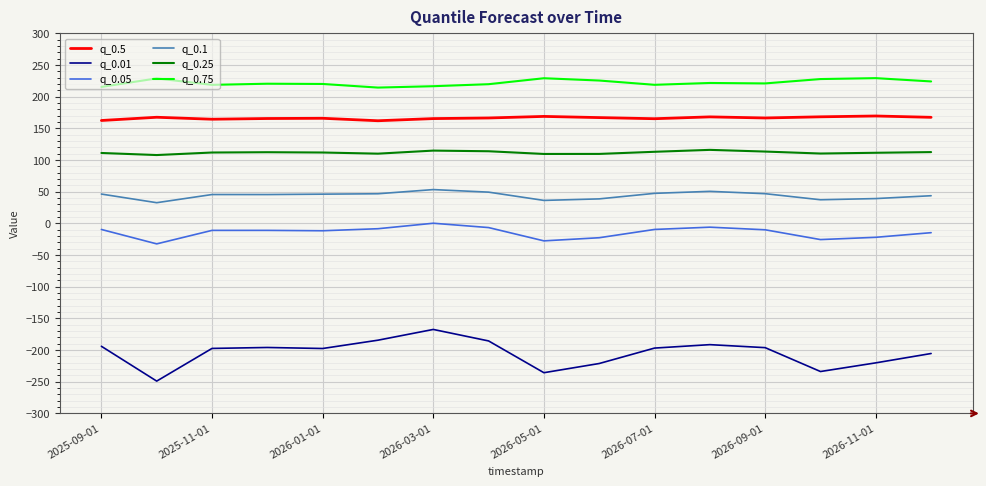

What is the sum of all q_0.05 values?

-227.2